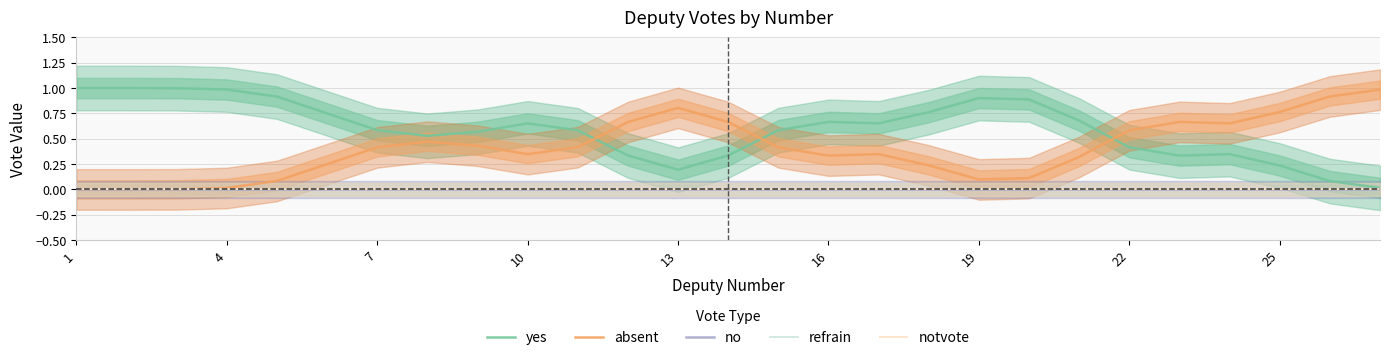

Reading left to right, what are all the values shown in this chart?

yes: 1.0	1.0	1.0	1.0	0.9	0.8	0.6	0.5	0.6	0.7	0.6	0.3	0.2	0.3	0.6	0.7	0.7	0.8	0.9	0.9	0.7	0.4	0.3	0.3	0.2	0.1	0.0
absent: 0.0	0.0	0.0	0.0	0.1	0.2	0.4	0.5	0.4	0.3	0.4	0.7	0.8	0.7	0.4	0.3	0.3	0.2	0.1	0.1	0.3	0.6	0.7	0.7	0.8	0.9	1.0
no: 0.0	0.0	0.0	0.0	0.0	0.0	0.0	0.0	0.0	0.0	0.0	0.0	0.0	0.0	0.0	0.0	0.0	0.0	0.0	0.0	0.0	0.0	0.0	0.0	0.0	0.0	0.0
refrain: 0.0	0.0	0.0	0.0	0.0	0.0	0.0	0.0	0.0	0.0	0.0	0.0	0.0	0.0	0.0	0.0	0.0	0.0	0.0	0.0	0.0	0.0	0.0	0.0	0.0	0.0	0.0
notvote: 0.0	0.0	0.0	0.0	0.0	0.0	0.0	0.0	0.0	0.0	0.0	0.0	0.0	0.0	0.0	0.0	0.0	0.0	0.0	0.0	0.0	0.0	0.0	0.0	0.0	0.0	0.0